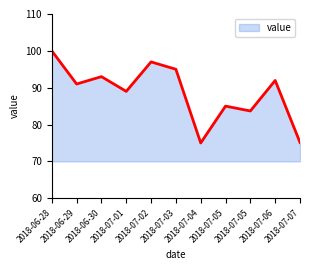

At which label is the value closest to 87?

2018-07-01